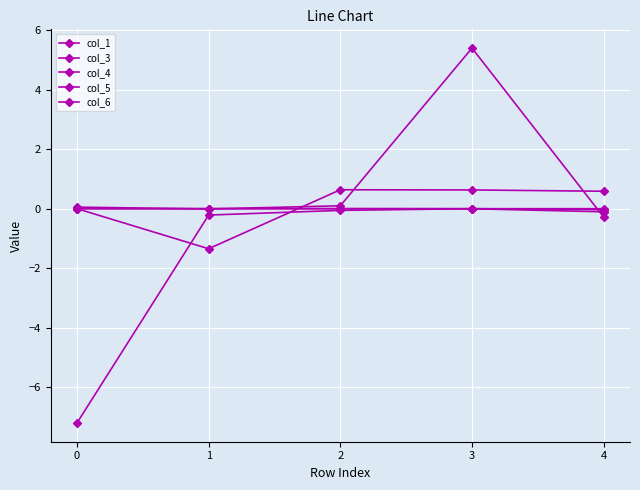

Is this an area chart (filled region under the line)?

No